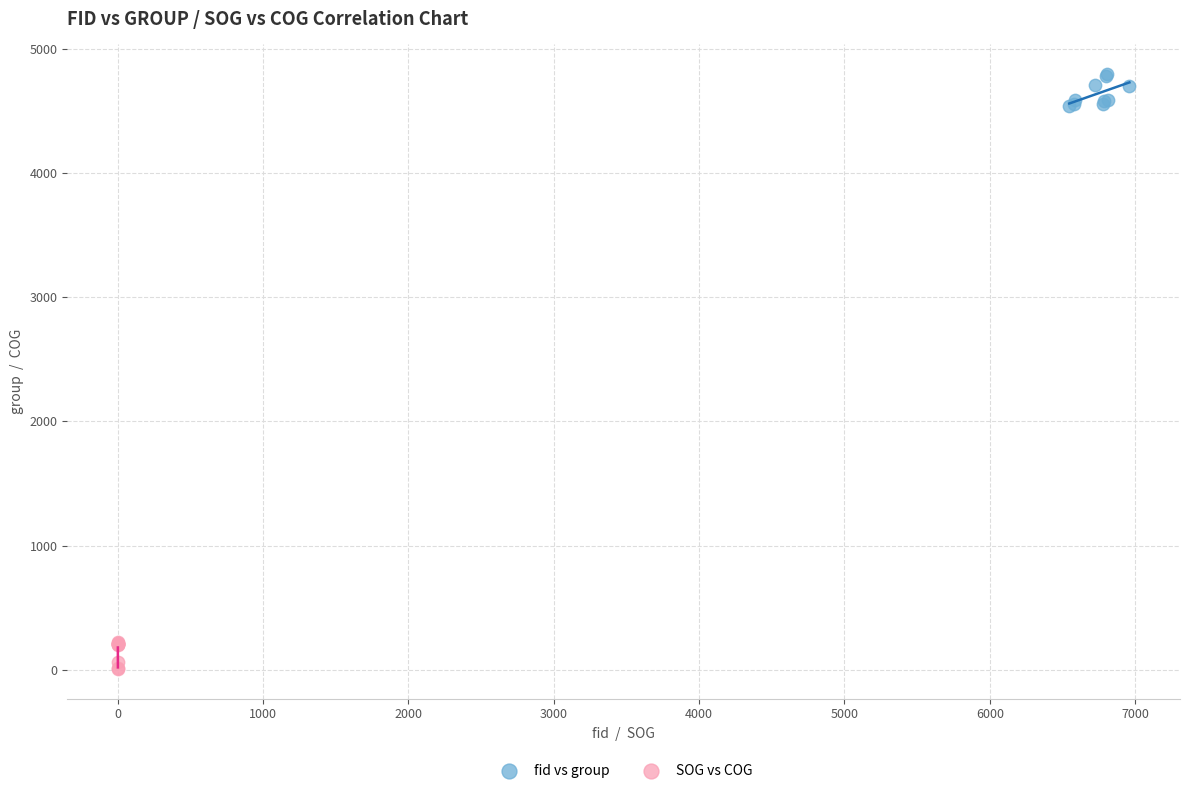

What are all the series names shown in the legend?

fid vs group, SOG vs COG